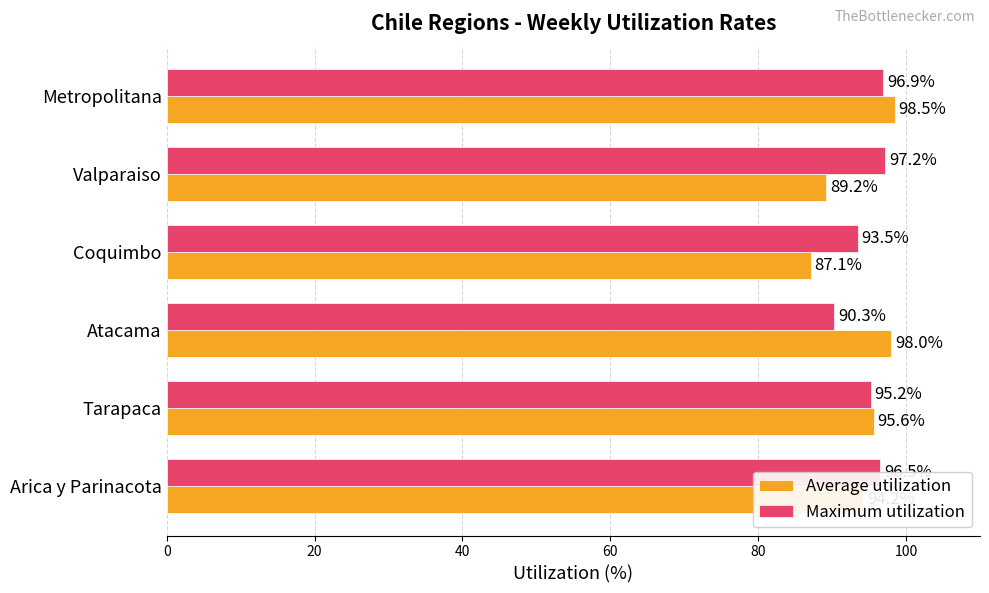

Which series has the largest total across all categories?

Maximum utilization